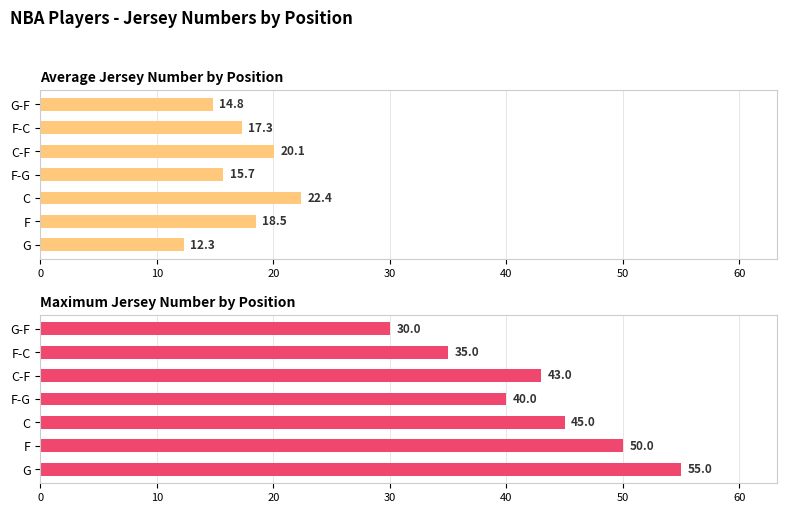

Reading left to right, extract all data points from this chart.

Average Jersey Number by Position: 0=12.3	10=18.5	20=22.4	30=15.7	40=20.1	50=17.3	60=14.8
Maximum Jersey Number by Position: 0=55.0	10=50.0	20=45.0	30=40.0	40=43.0	50=35.0	60=30.0